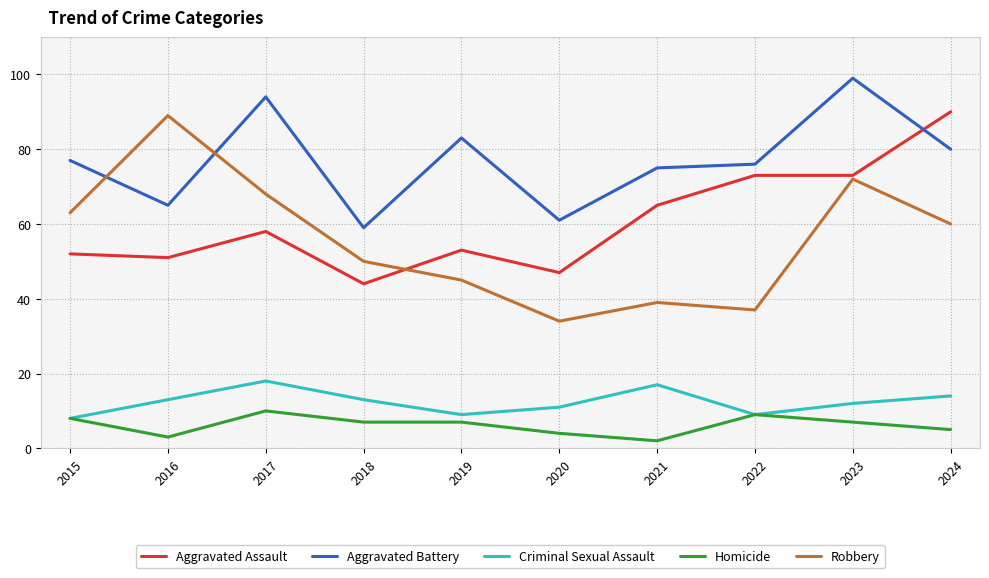

The value of Aggravated Battery at 2018 is 59. True or false?

True